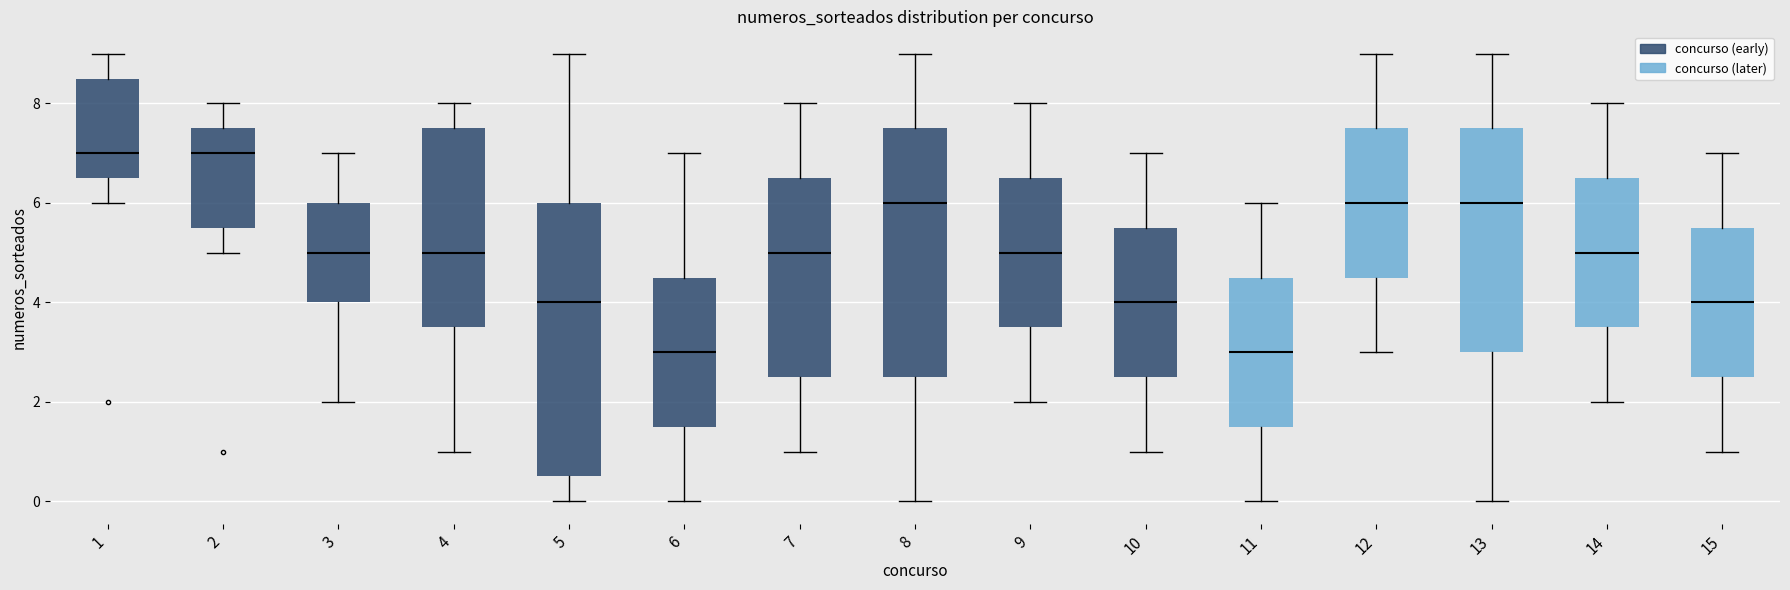

Reading left to right, transcribe this box plot: for each box, give where its median line is, the range the box spans, and where its two whiskers end, as read against the y-axis. The values are not printed on the chart, so give them approximately, as read against the axis.

1: median 7.0, box 6.6 to 8.6, whiskers 6.0 to 9.0
2: median 7.0, box 5.6 to 7.6, whiskers 5.0 to 8.0
3: median 5.0, box 4.0 to 6.0, whiskers 2.0 to 7.0
4: median 5.0, box 3.6 to 7.6, whiskers 1.0 to 8.0
5: median 4.0, box 0.6 to 6.0, whiskers 0.0 to 9.0
6: median 3.0, box 1.6 to 4.6, whiskers 0.0 to 7.0
7: median 5.0, box 2.6 to 6.6, whiskers 1.0 to 8.0
8: median 6.0, box 2.6 to 7.6, whiskers 0.0 to 9.0
9: median 5.0, box 3.6 to 6.6, whiskers 2.0 to 8.0
10: median 4.0, box 2.6 to 5.6, whiskers 1.0 to 7.0
11: median 3.0, box 1.6 to 4.6, whiskers 0.0 to 6.0
12: median 6.0, box 4.6 to 7.6, whiskers 3.0 to 9.0
13: median 6.0, box 3.0 to 7.6, whiskers 0.0 to 9.0
14: median 5.0, box 3.6 to 6.6, whiskers 2.0 to 8.0
15: median 4.0, box 2.6 to 5.6, whiskers 1.0 to 7.0